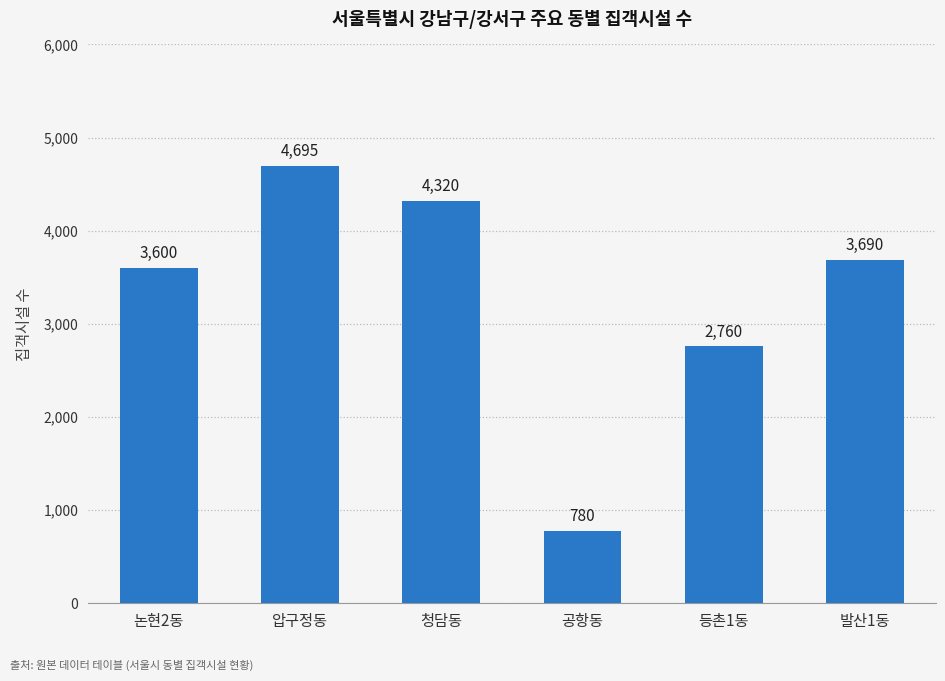

How many values are below 3690?

3